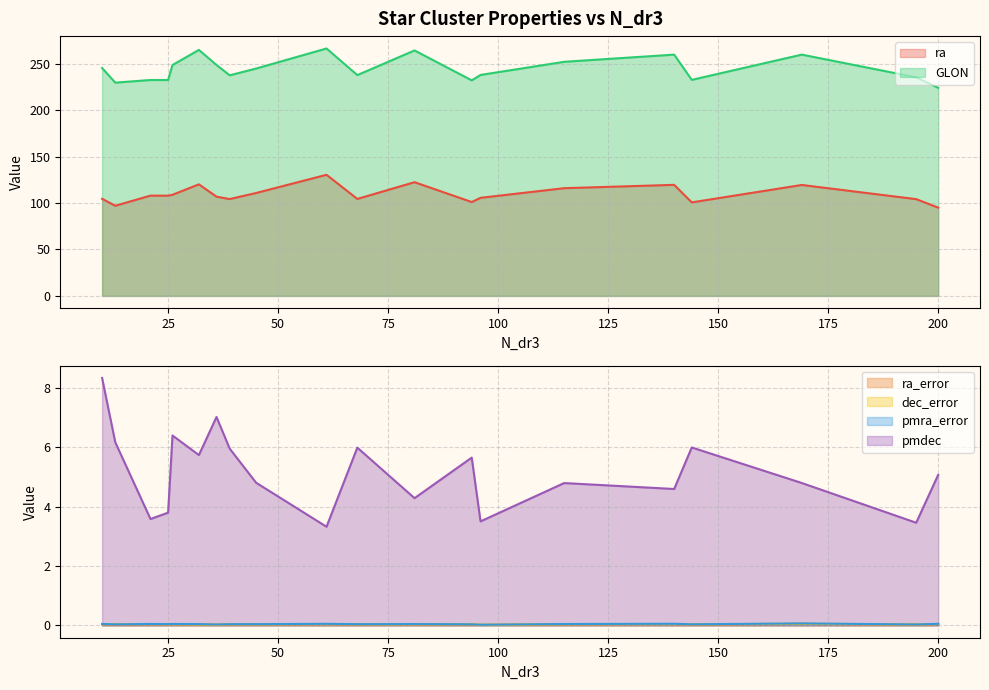

True or false: dec_error and ra_error intersect in this chart.

False